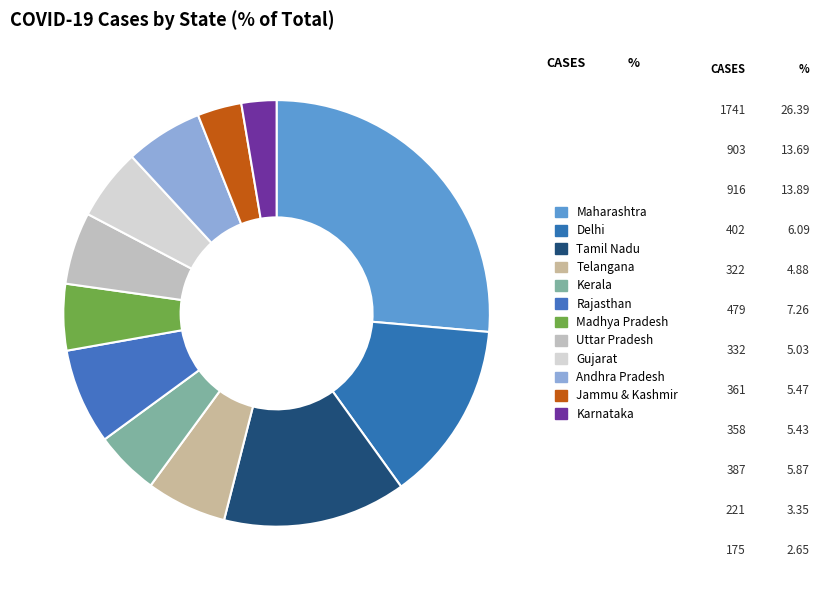

What is the largest slice in the pie chart?

Maharashtra